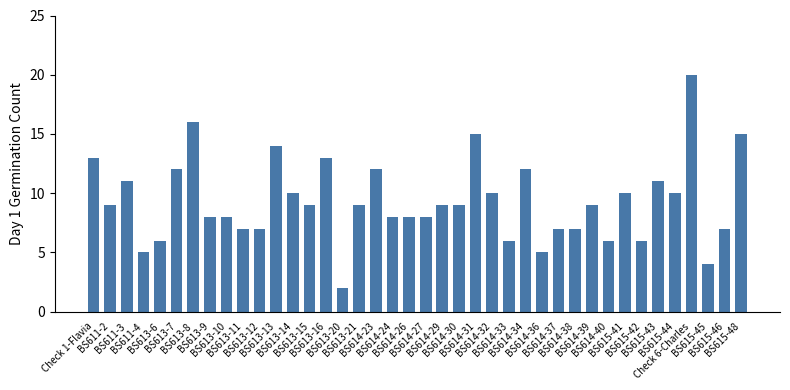

Does the chart contain stacked bars?

No